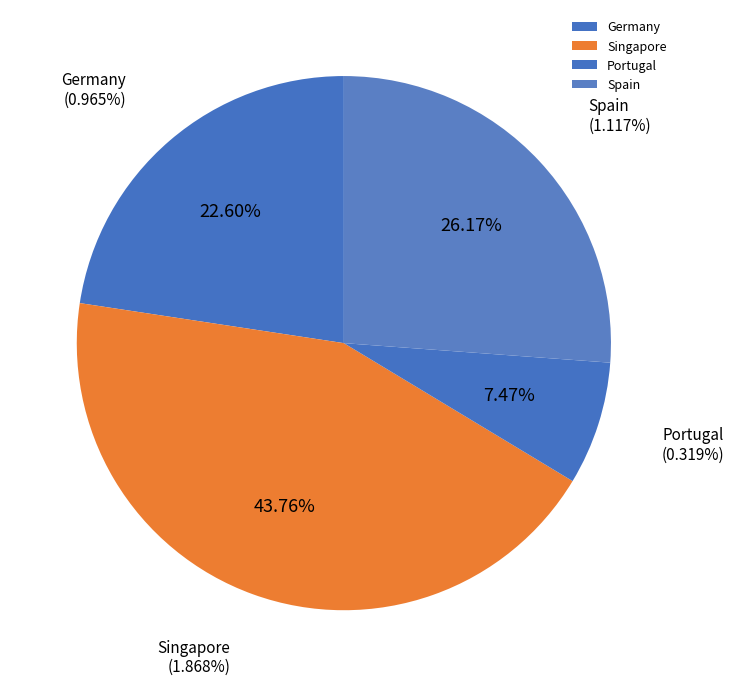

What percentage is the Portugal slice, to the nearest percent?

7%